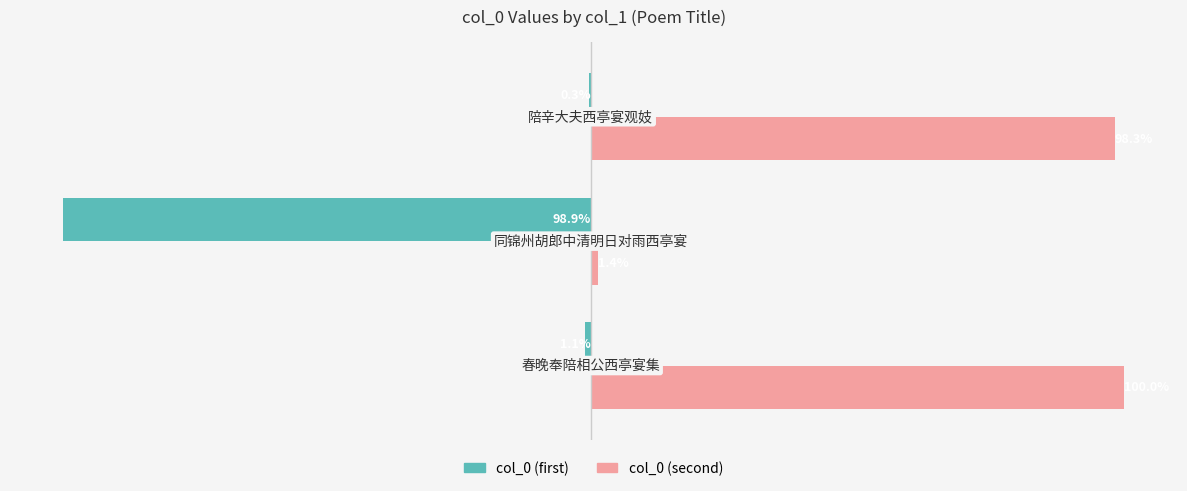

Which series has the widest spread of values?

col_0 (second)